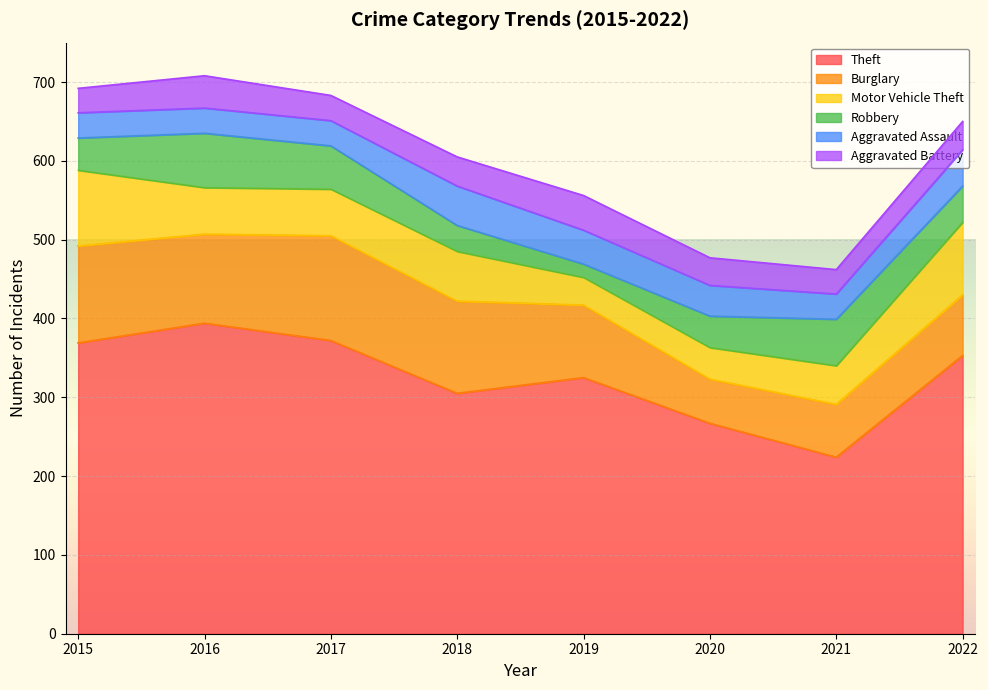

Read the Robbery value at 2018, to the nearest 5.

35